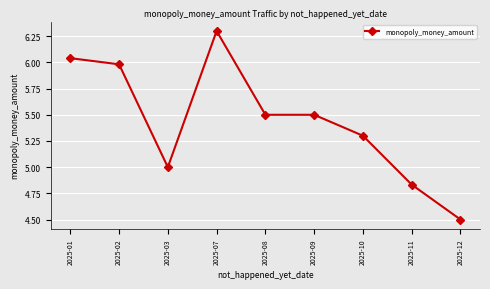

What is the change in value from 2025-10 to 2025-12?

-0.8